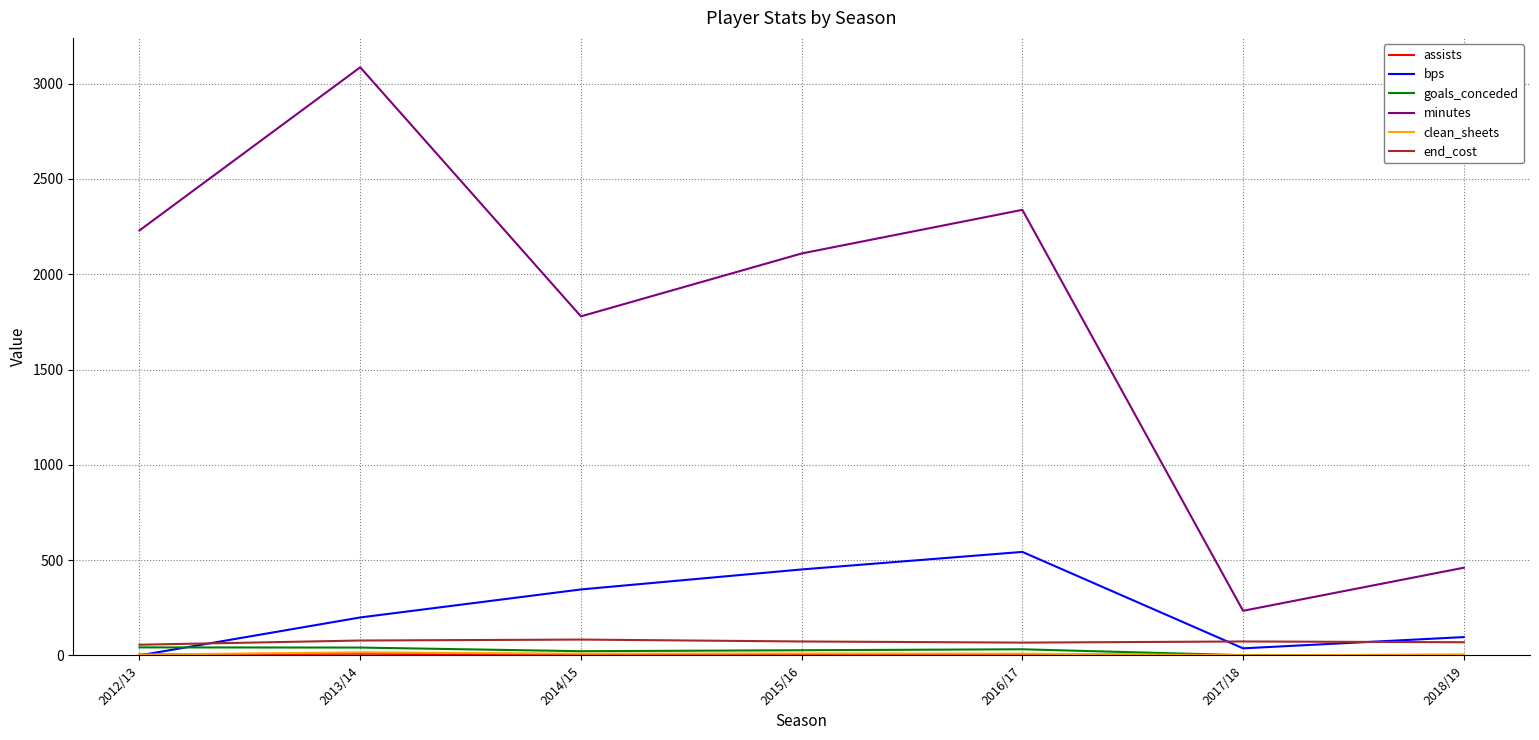

What is the highest value of the minutes series?

3086